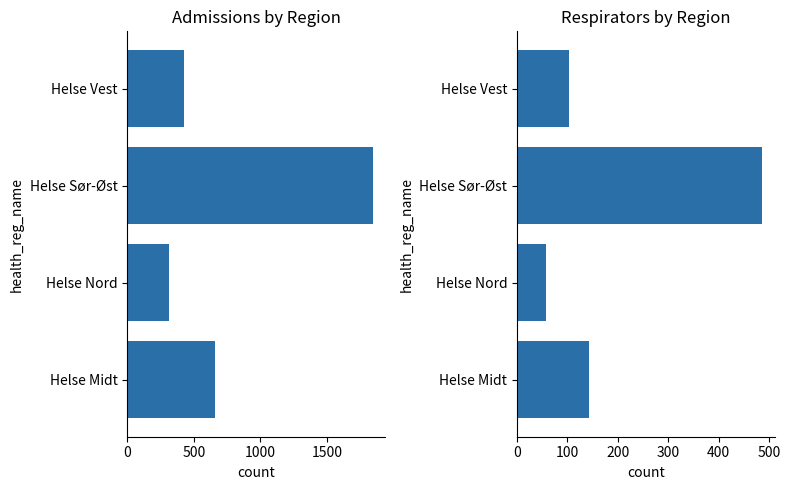

Between Helse Nord and Helse Vest, which series saw the biggest shift?

admissions